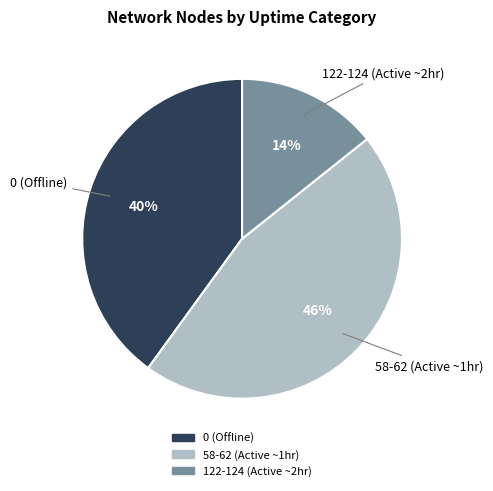

To the nearest percent, what is the average slice percentage?

33%